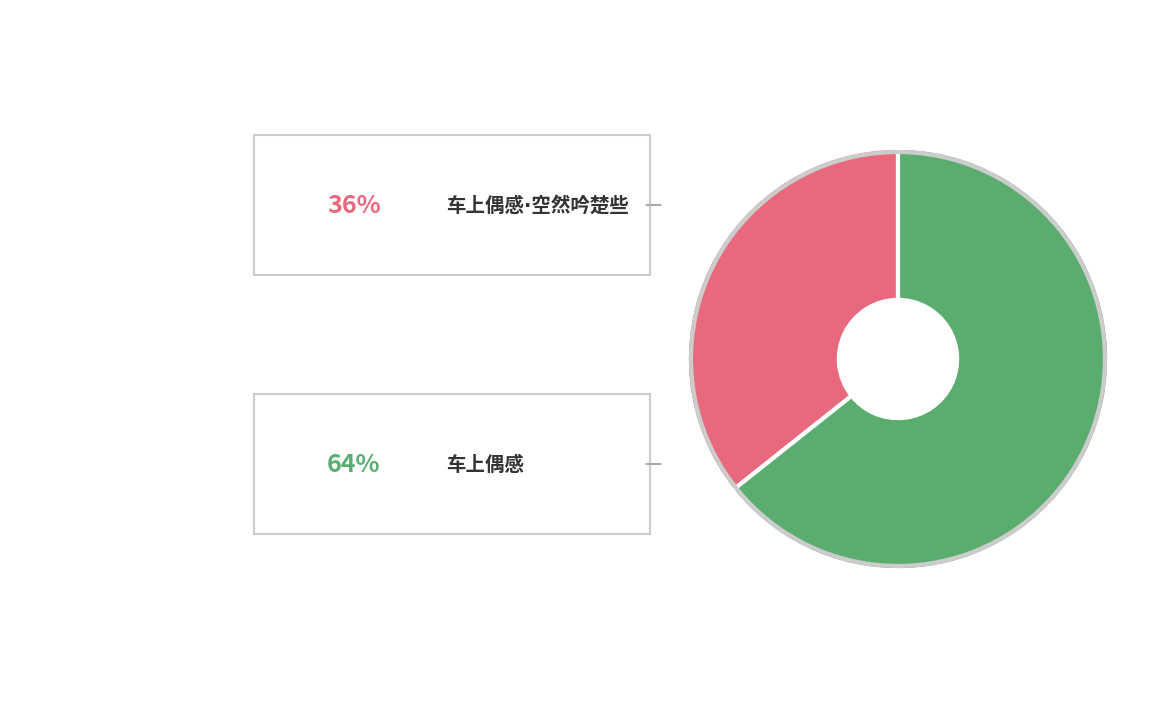

Is there a majority slice in this chart?

Yes